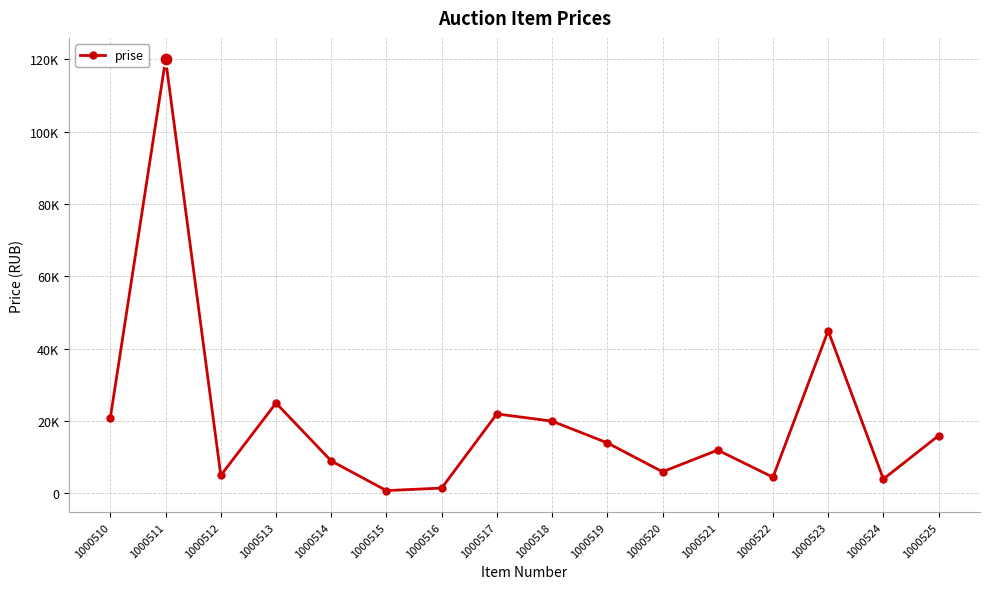

Where is the first local maximum?

1000511